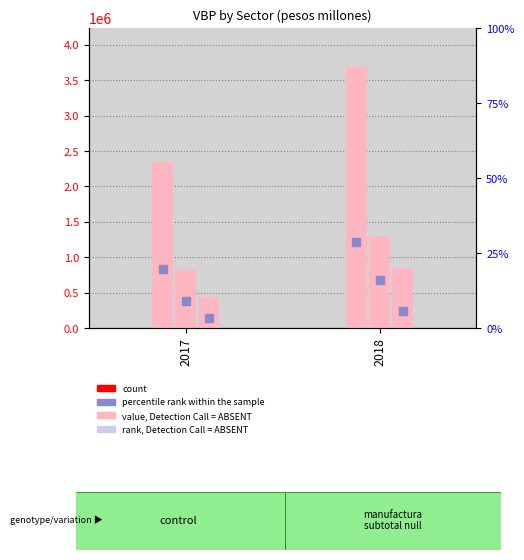

Which series reaches the maximum Y coordinate?

manufactura.subtotal